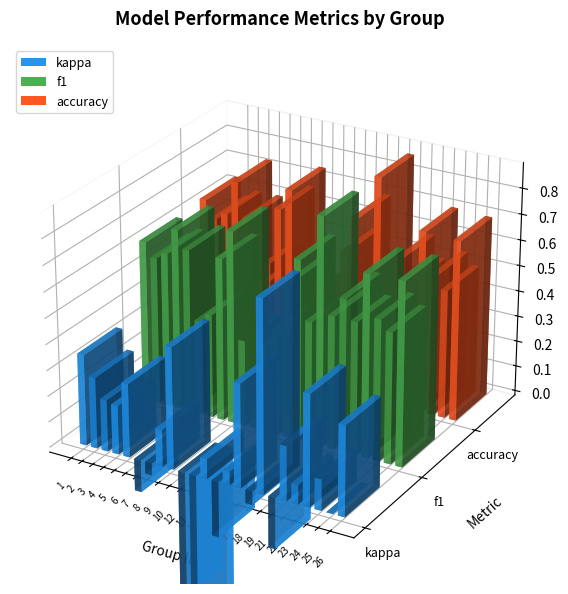

What is the value of the kappa bar at the 10th from the left?

-0.5